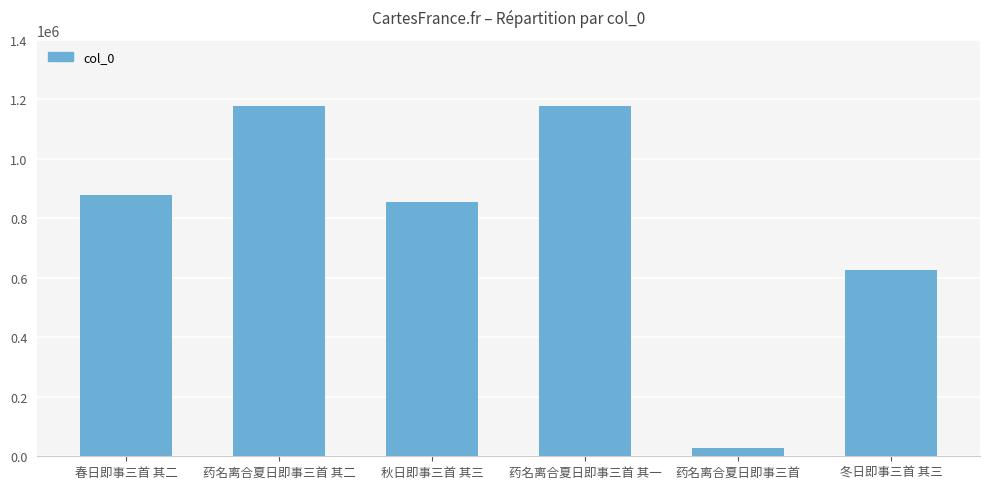

How many values are below 879316?

3